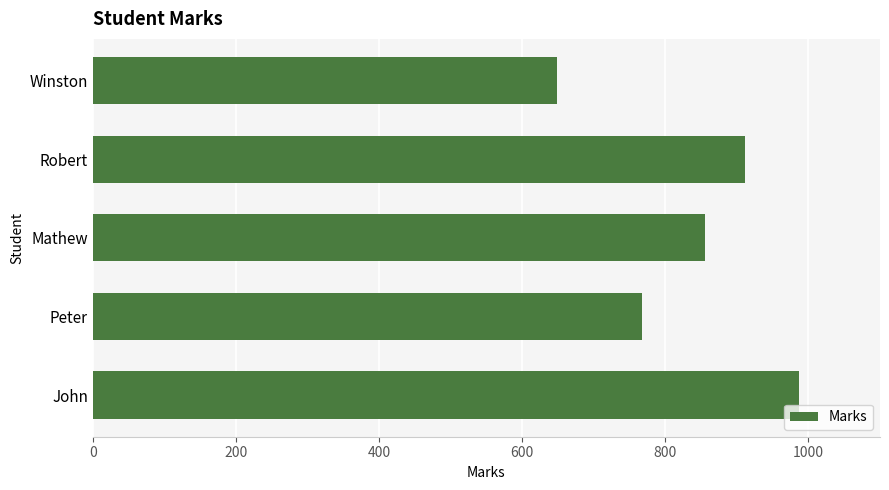

Reading bottom to top, list all the values displayed in this chart.

John=987	Peter=767	Mathew=856	Robert=912	Winston=648